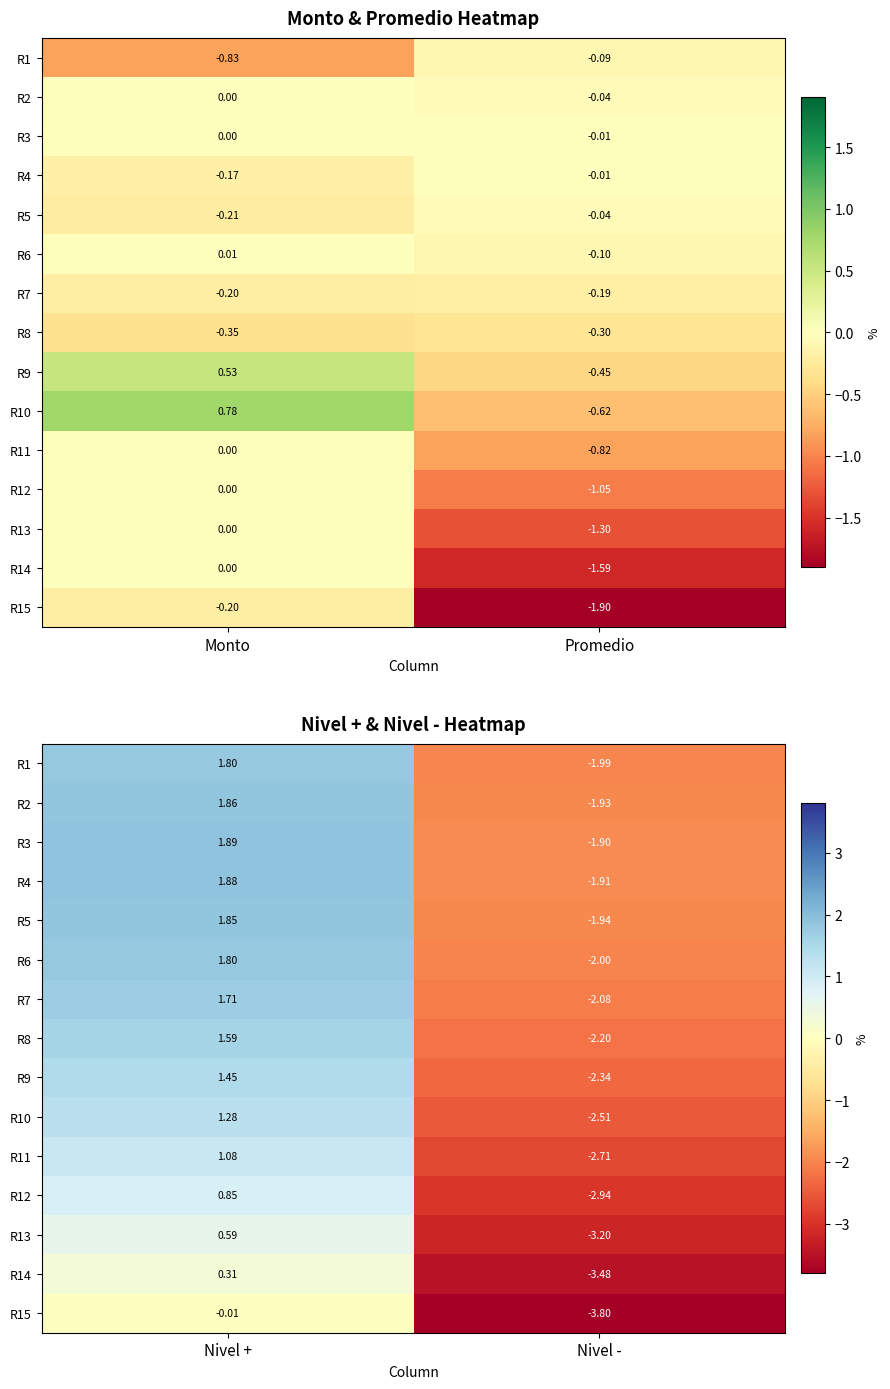

Is it true that R4 equals -2.8 at Nivel -?

False